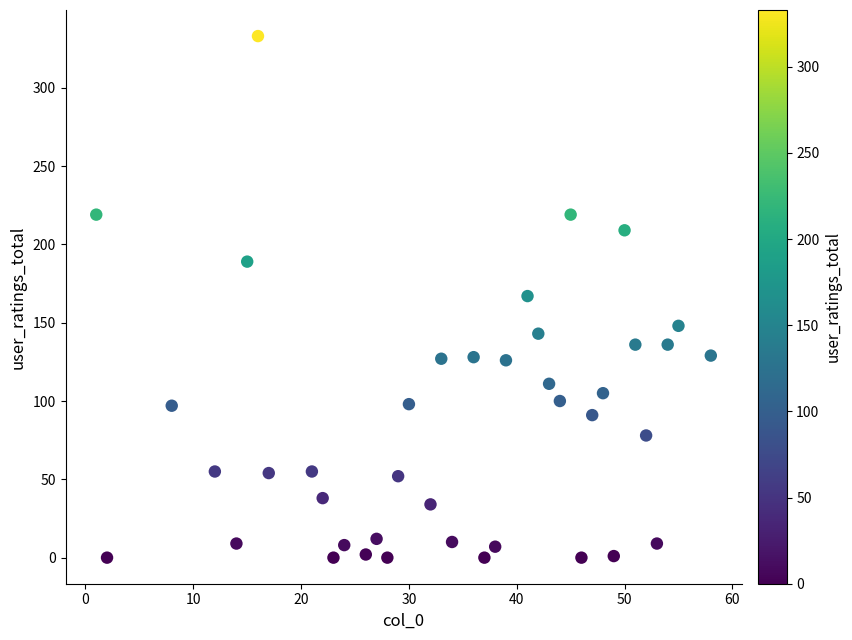

What is the range of X values (max minus min)?

57